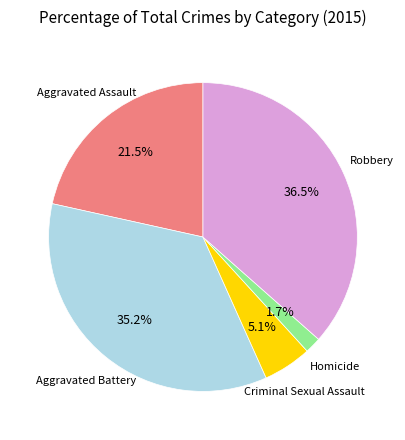

What is the largest slice in the pie chart?

Robbery